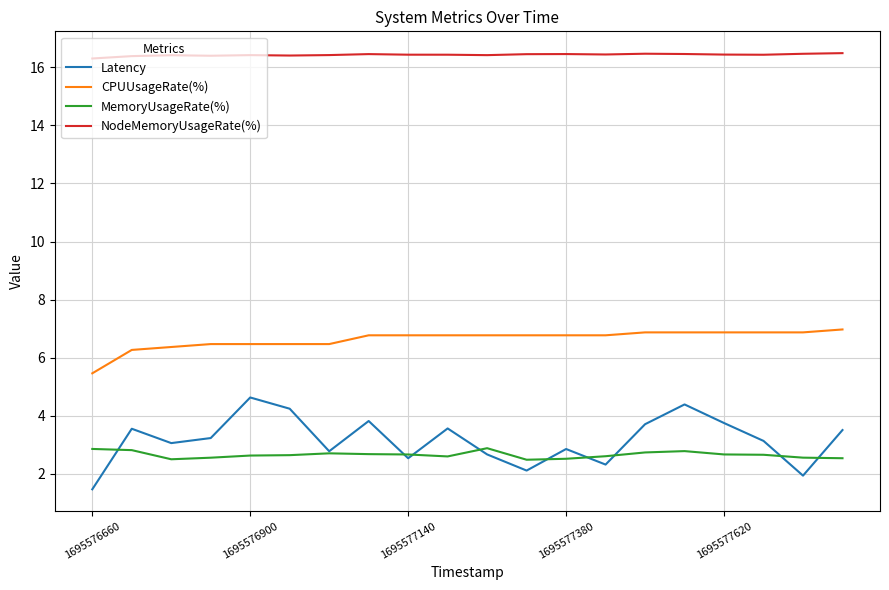

What is the maximum value shown in the chart?

16.5